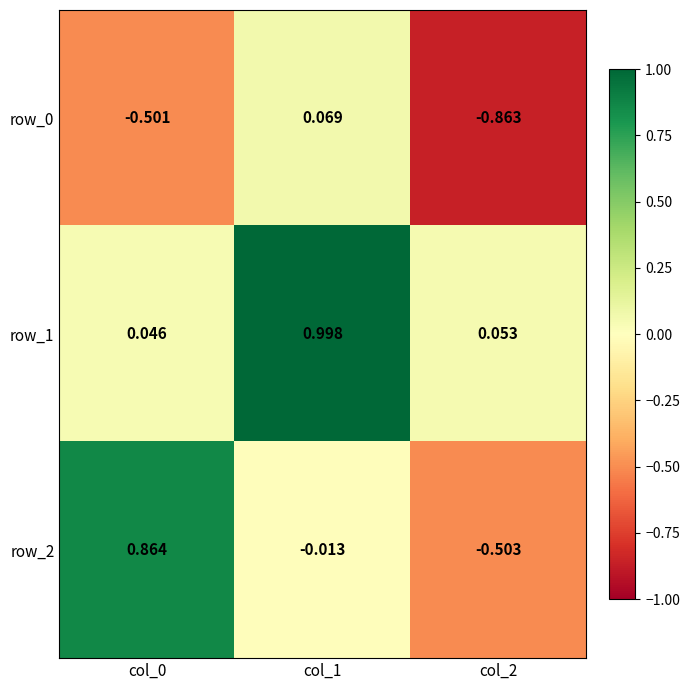

Which label corresponds to the smallest value in the chart?

col_2